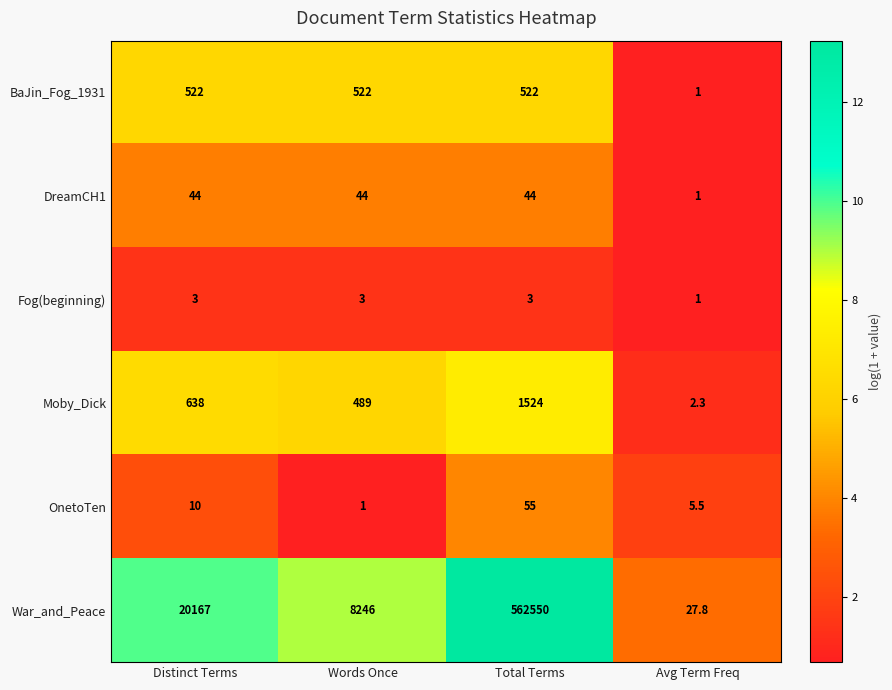

How many distinct data groups are displayed?

6